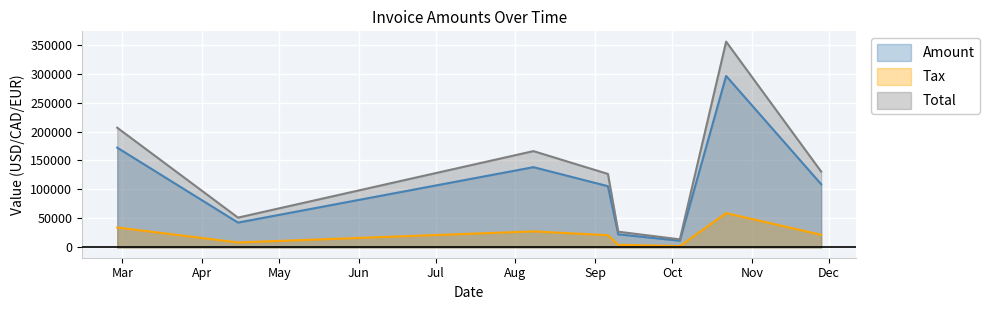

Reading left to right, transcribe all the data shown in this chart.

Amount: 2017-02-27=172127.0	2017-04-15=42875.0	2017-08-08=138501.0	2017-09-06=105674.0	2017-09-10=22636.0	2017-10-04=11587.0	2017-10-22=295912.0	2017-11-28=109039.0
Tax: 2017-02-27=34425.4	2017-04-15=8575.0	2017-08-08=27700.2	2017-09-06=21134.8	2017-09-10=4527.2	2017-10-04=2317.4	2017-10-22=59182.4	2017-11-28=21807.8
Total: 2017-02-27=206552.0	2017-04-15=51450.0	2017-08-08=166201.0	2017-09-06=126809.0	2017-09-10=27163.2	2017-10-04=13904.4	2017-10-22=355094.0	2017-11-28=130847.0